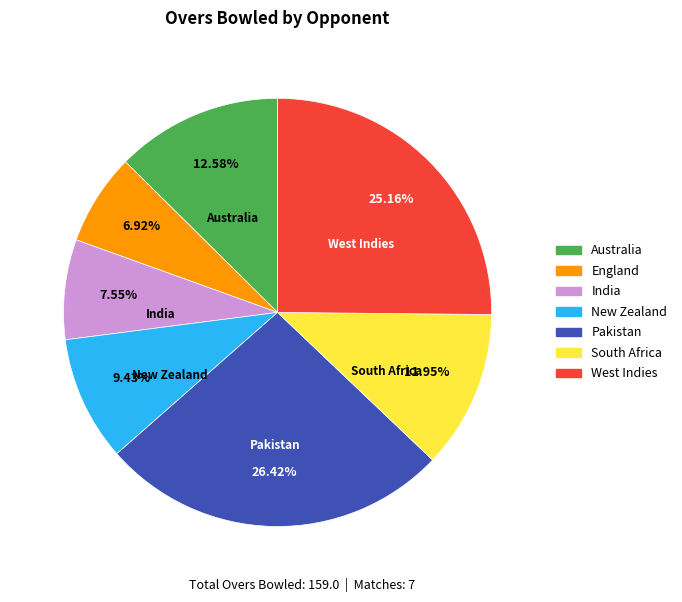

To the nearest percent, what is the difference between the largest and smallest slice percentages?

19%